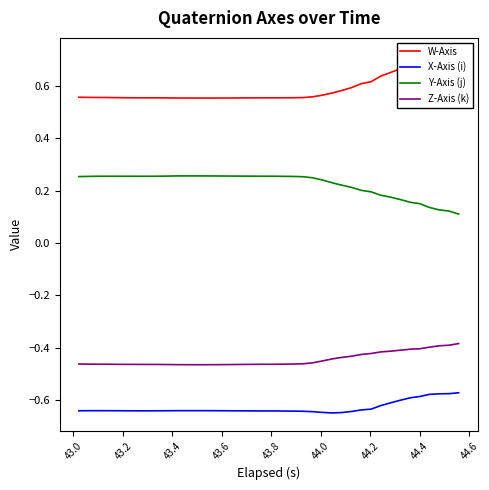

The Z-Axis (k) series shows -0.7 at 14. True or false?

False